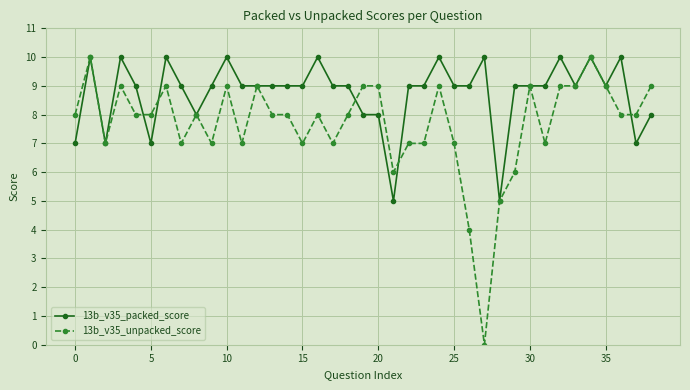

True or false: 13b_v35_unpacked_score and 13b_v35_packed_score intersect in this chart.

True